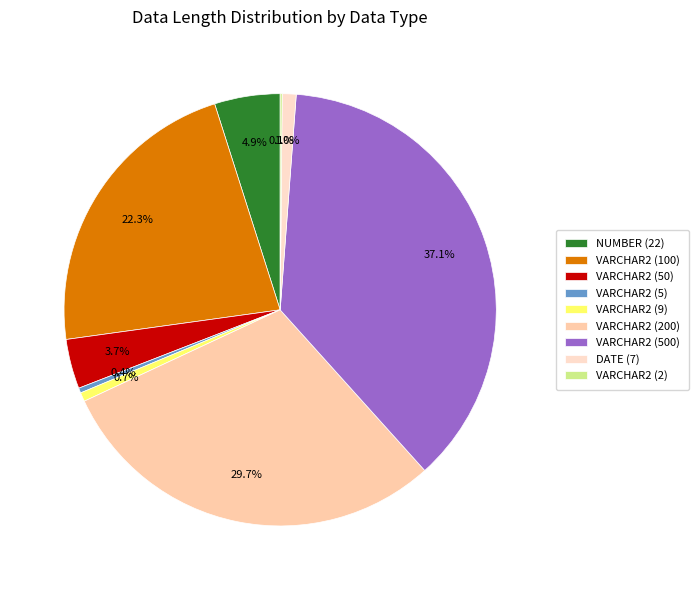

Which category has the smallest portion of the pie?

VARCHAR2 (2)